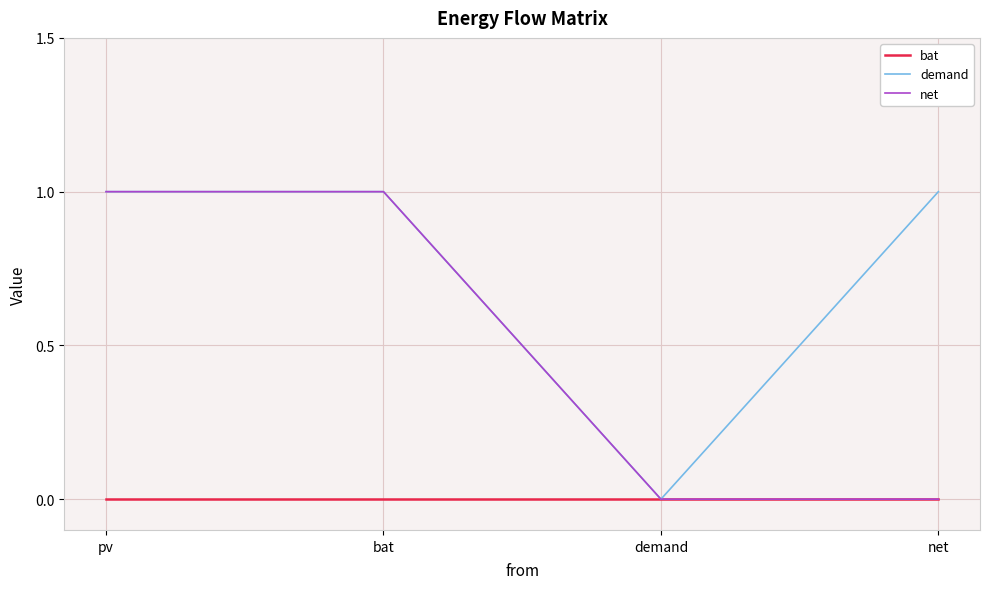

Which series changed the most between pv and net?

net